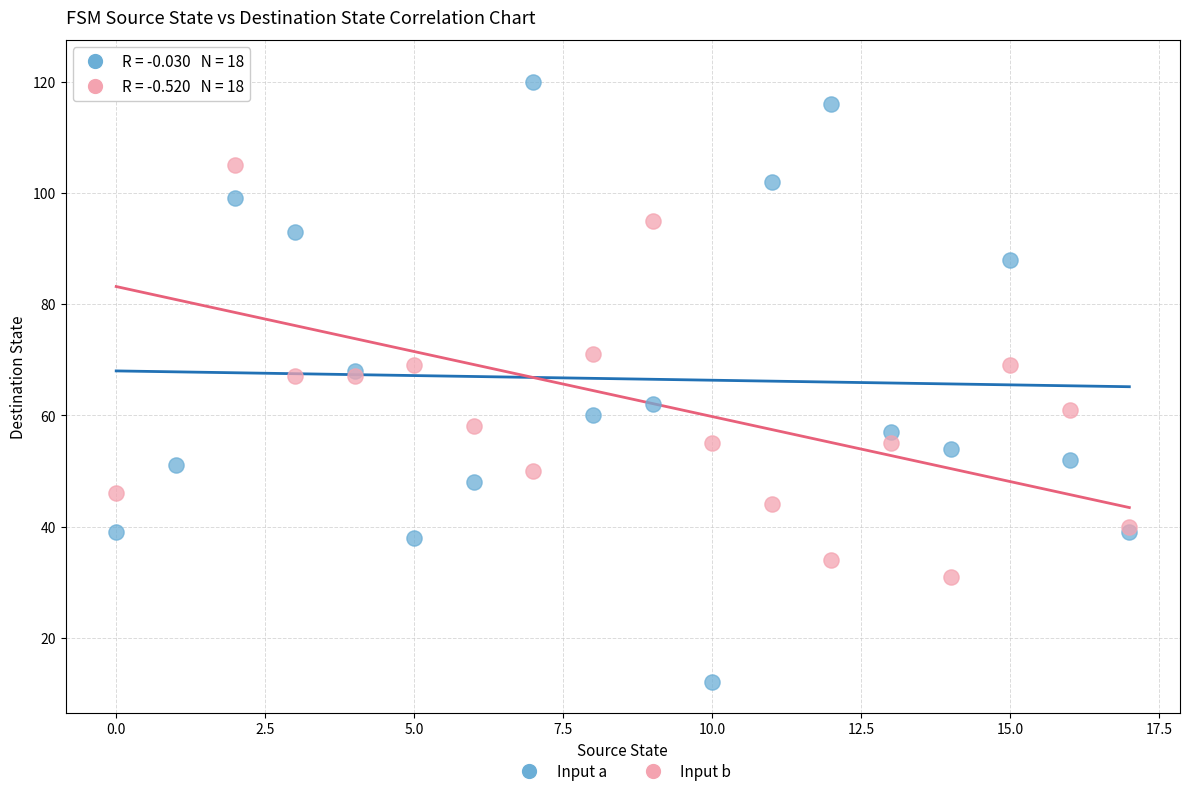

In the Input b series, what Y value is closest to 76?

71